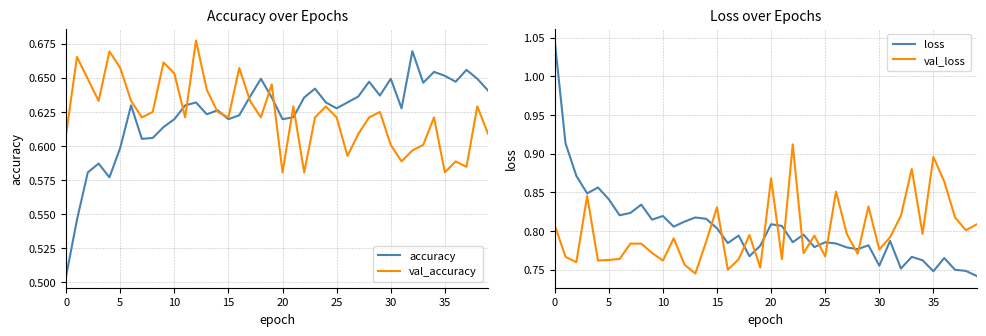

Reading left to right, what are all the values shown in this chart?

accuracy: 0.5	0.5	0.6	0.6	0.6	0.6	0.6	0.6	0.6	0.6	0.6	0.6	0.6	0.6	0.6	0.6	0.6	0.6	0.6	0.6	0.6	0.6	0.6	0.6	0.6	0.6	0.6	0.6	0.6	0.6	0.6	0.6	0.7	0.6	0.7	0.7	0.6	0.7	0.6	0.6
val_accuracy: 0.6	0.7	0.6	0.6	0.7	0.7	0.6	0.6	0.6	0.7	0.7	0.6	0.7	0.6	0.6	0.6	0.7	0.6	0.6	0.6	0.6	0.6	0.6	0.6	0.6	0.6	0.6	0.6	0.6	0.6	0.6	0.6	0.6	0.6	0.6	0.6	0.6	0.6	0.6	0.6
loss: 1.0	0.9	0.9	0.8	0.9	0.8	0.8	0.8	0.8	0.8	0.8	0.8	0.8	0.8	0.8	0.8	0.8	0.8	0.8	0.8	0.8	0.8	0.8	0.8	0.8	0.8	0.8	0.8	0.8	0.8	0.8	0.8	0.8	0.8	0.8	0.7	0.8	0.7	0.7	0.7
val_loss: 0.8	0.8	0.8	0.8	0.8	0.8	0.8	0.8	0.8	0.8	0.8	0.8	0.8	0.7	0.8	0.8	0.7	0.8	0.8	0.8	0.9	0.8	0.9	0.8	0.8	0.8	0.9	0.8	0.8	0.8	0.8	0.8	0.8	0.9	0.8	0.9	0.9	0.8	0.8	0.8